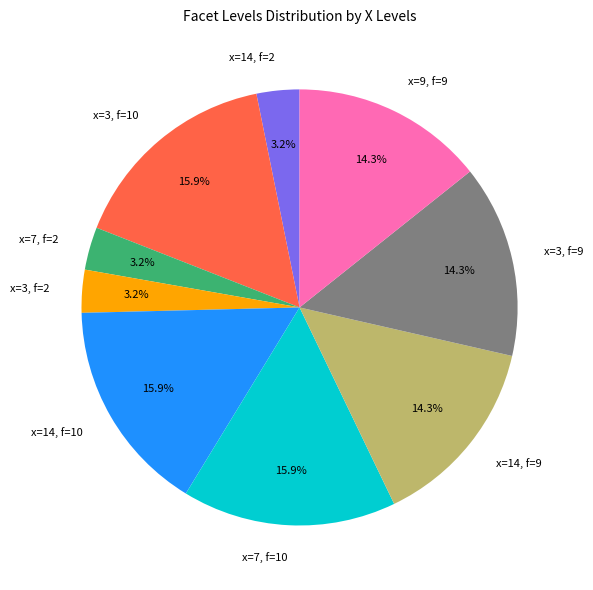

How much of the chart is everything except x=14, f=9?

85.7%